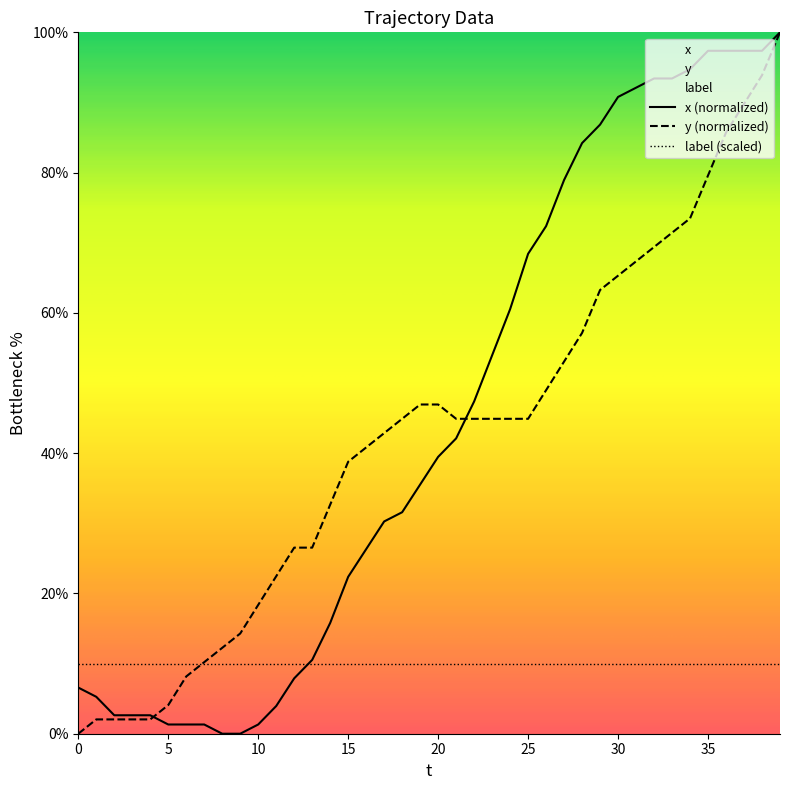

The value of y at 23 is 10.6. True or false?

False